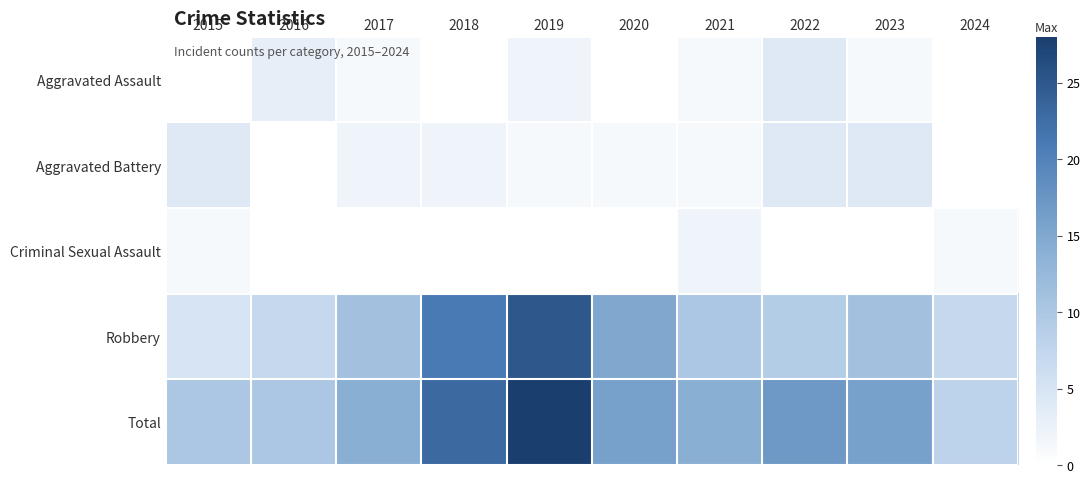

Reading left to right, extract all data points from this chart.

Aggravated Assault: 2015=0	2016=3	2017=1	2018=0	2019=2	2020=0	2021=1	2022=4	2023=1	2024=0
Aggravated Battery: 2015=4	2016=0	2017=2	2018=2	2019=1	2020=1	2021=1	2022=4	2023=4	2024=0
Criminal Sexual Assault: 2015=1	2016=0	2017=0	2018=0	2019=0	2020=0	2021=2	2022=0	2023=0	2024=1
Robbery: 2015=5	2016=7	2017=11	2018=21	2019=25	2020=15	2021=10	2022=9	2023=11	2024=7
Total: 2015=10	2016=10	2017=14	2018=23	2019=28	2020=16	2021=14	2022=17	2023=16	2024=8